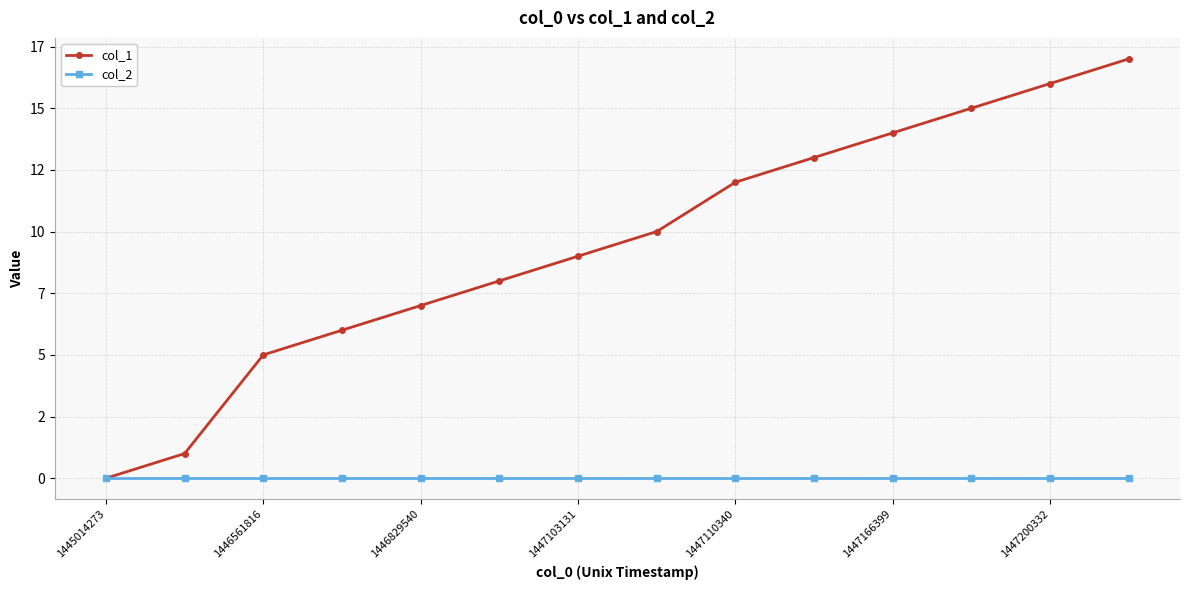

Reading left to right, list all the values displayed in this chart.

col_1: 0	1	5	6	7	8	9	10	12	13	14	15	16	17
col_2: 0	0	0	0	0	0	0	0	0	0	0	0	0	0